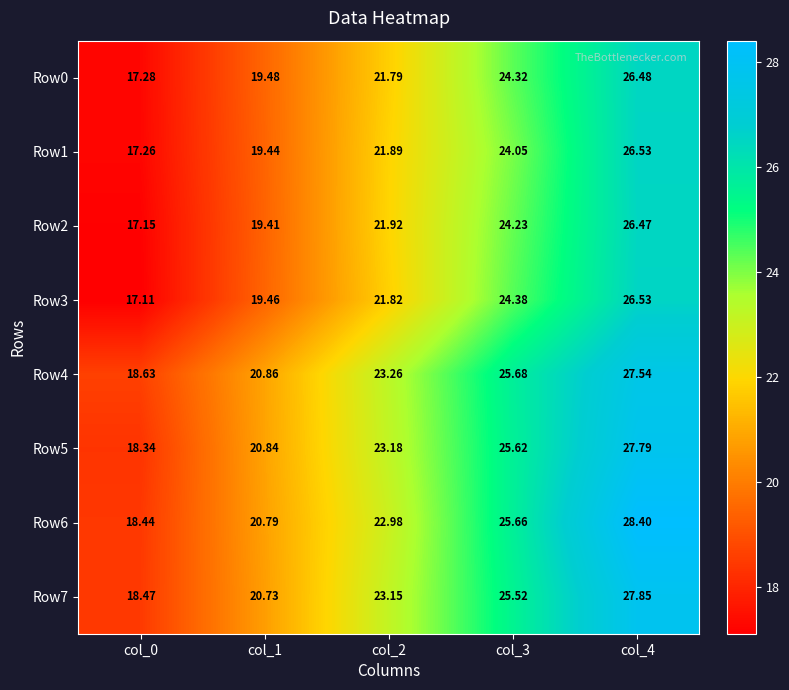

What is the smallest value displayed?

17.1